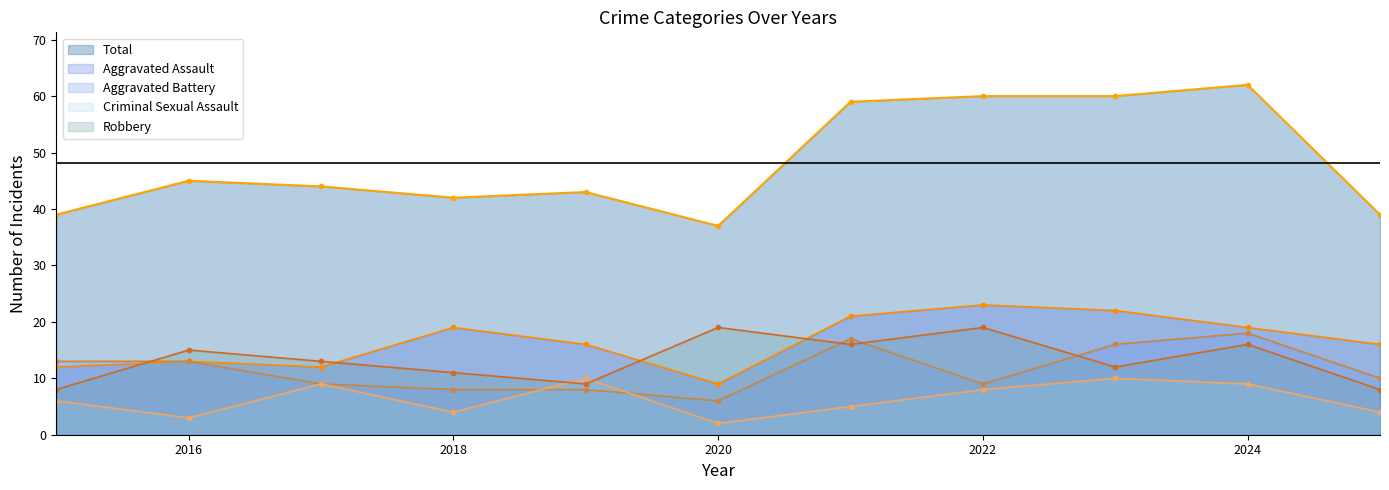

What is the greatest value displayed?

62